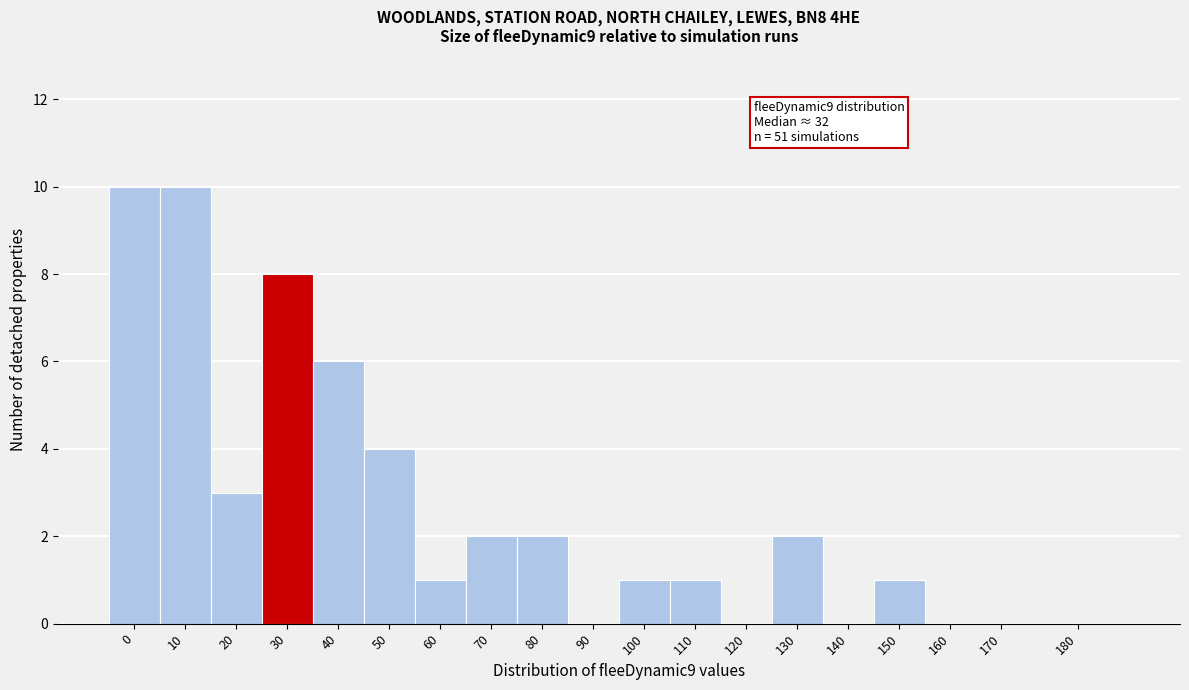

Reading left to right, extract all data points from this chart.

0=10	10=10	20=3	30=8	40=6	50=4	60=1	70=2	80=2	90=0	100=1	110=1	120=0	130=2	140=0	150=1	160=0	170=0	180=0